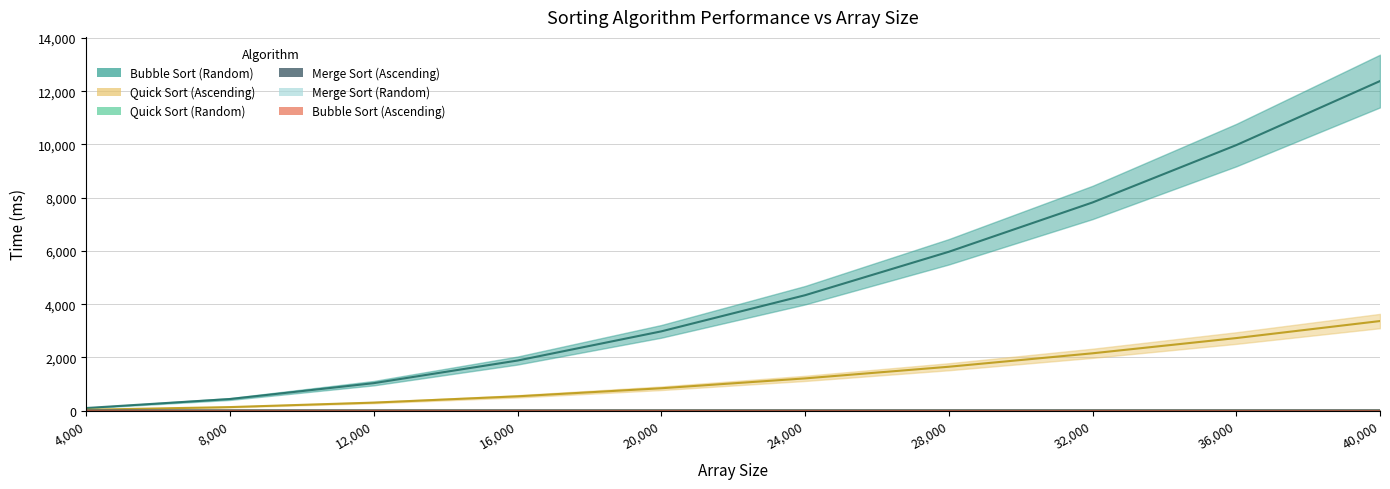

How many lines are shown in the chart?

6